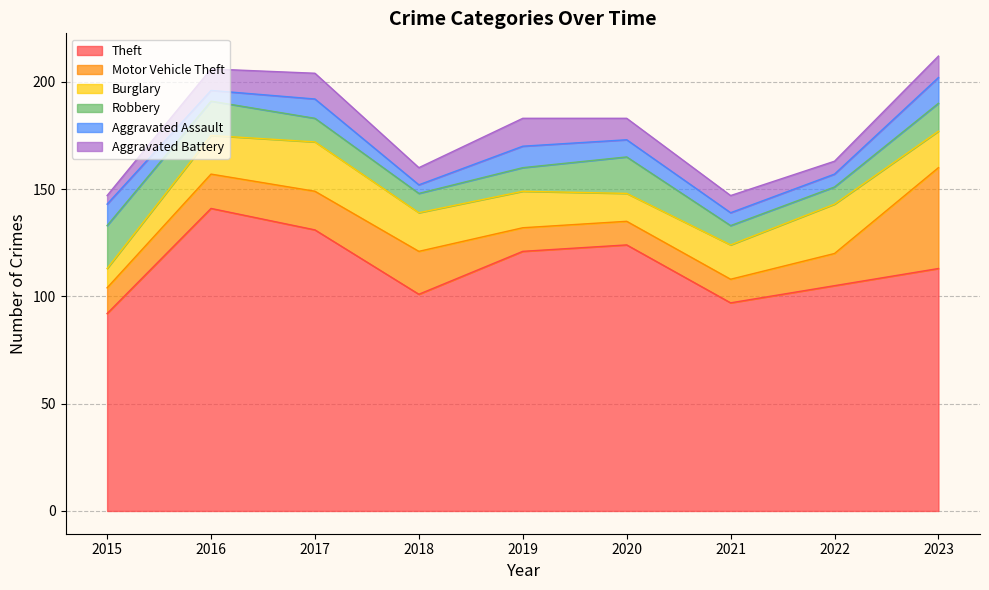

What is the minimum value for Theft?

92